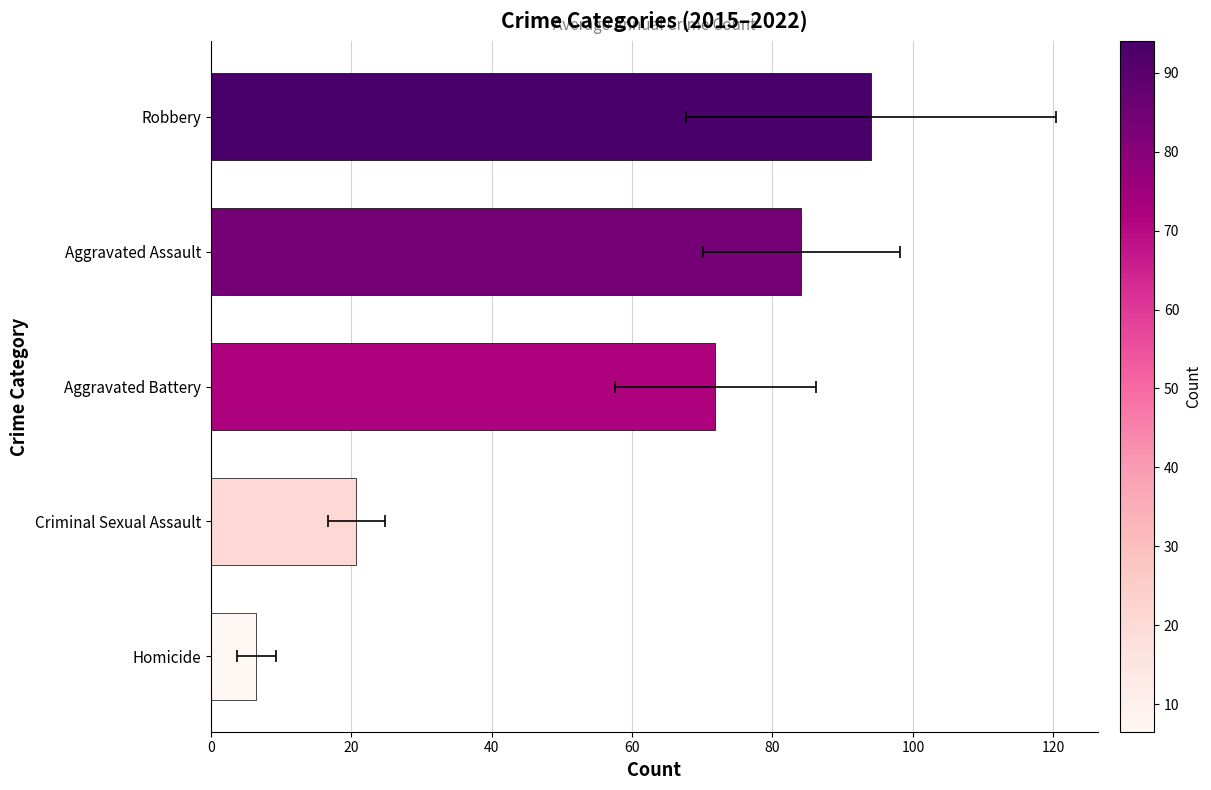

The value at Aggravated Assault is 43.7. True or false?

False